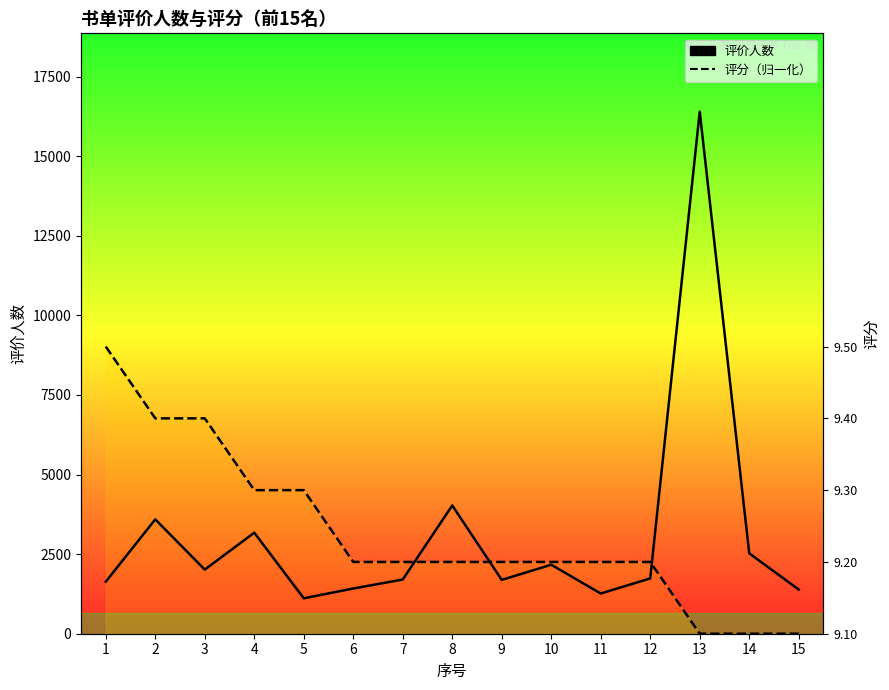

Does the chart have visible grid lines?

No